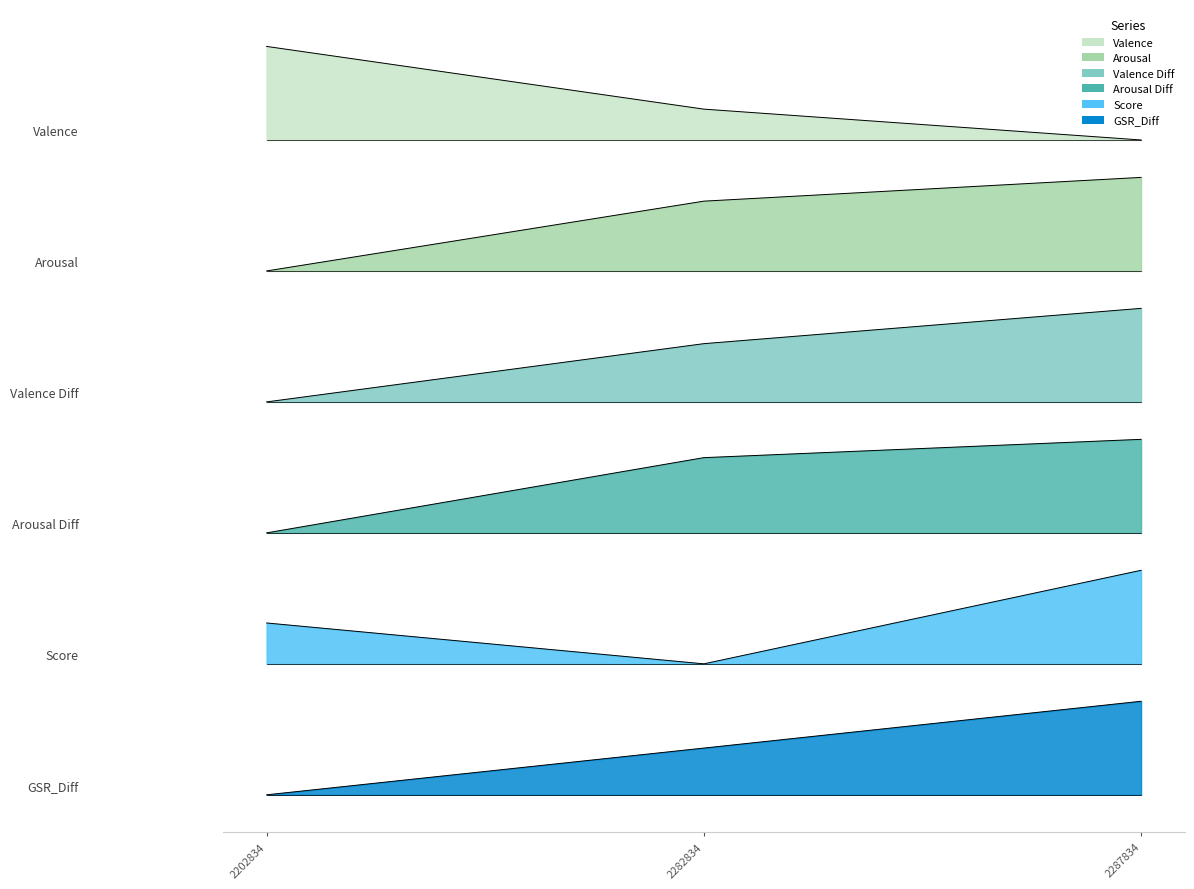

What position from the right is 2287834.01?

1